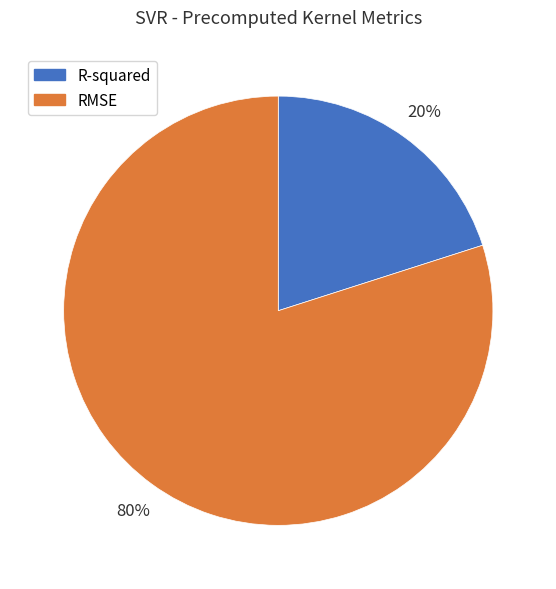

How many segments does this pie chart have?

2